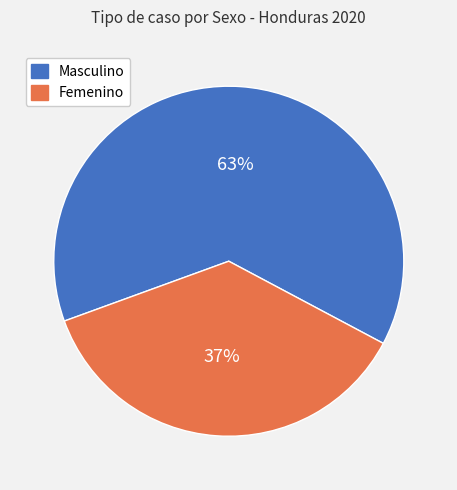

Which slice is the smallest?

Femenino